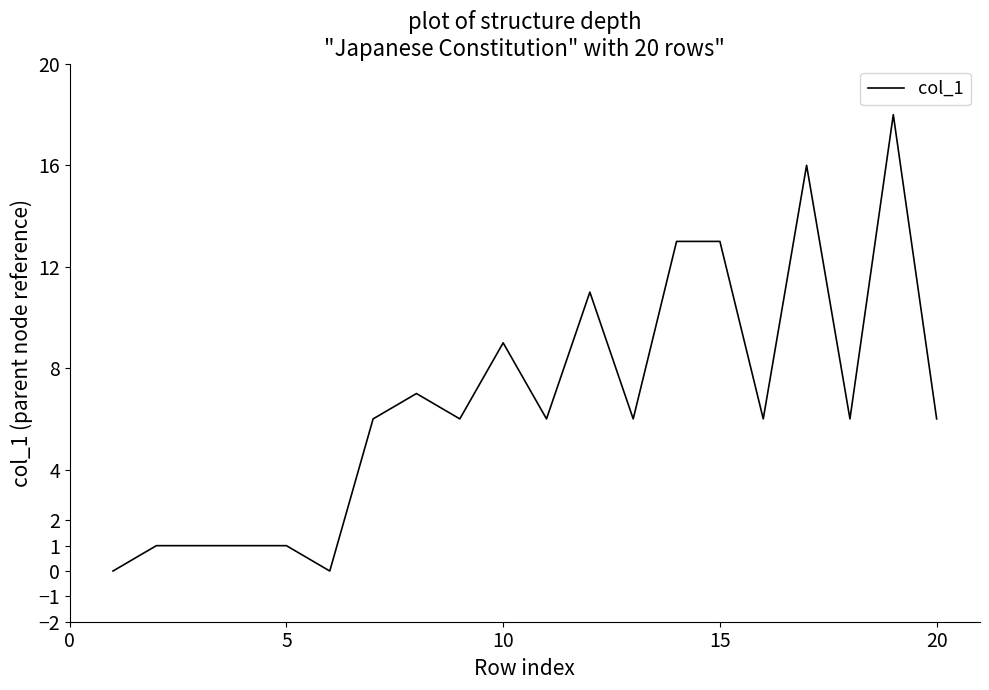

Is this an area chart (filled region under the line)?

No